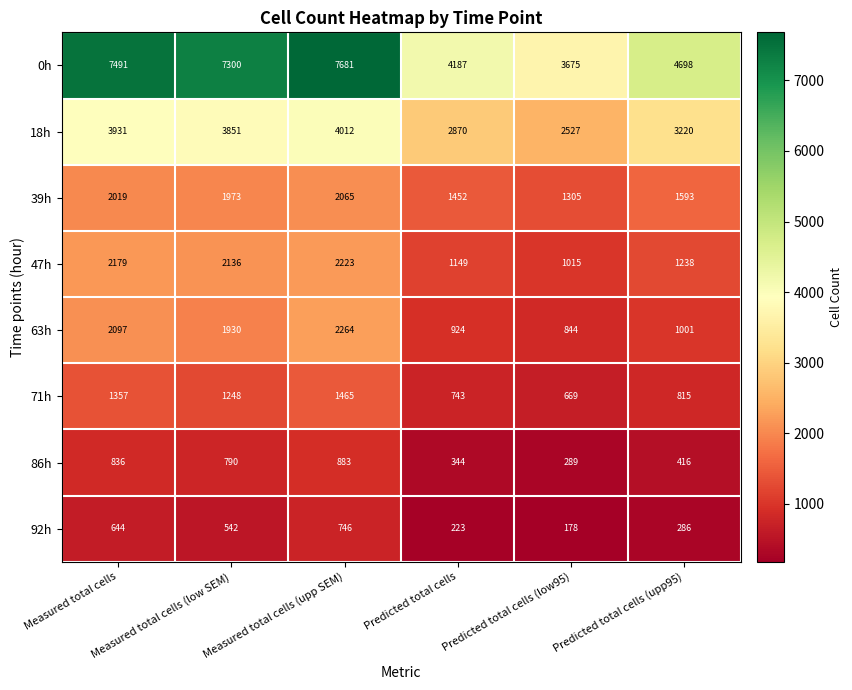

Rank the series at Measured total cells (low SEM) from lowest to highest value.

92h, 86h, 71h, 63h, 39h, 47h, 18h, 0h